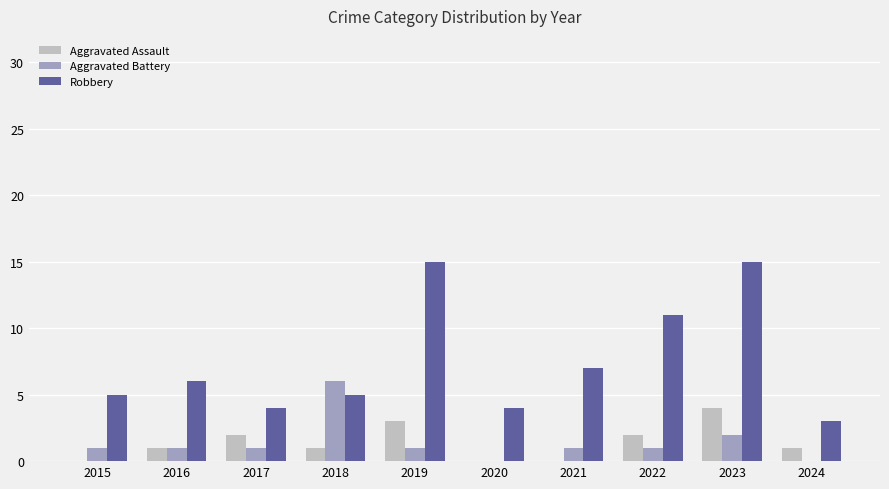

Reading left to right, what are all the values shown in this chart?

Aggravated Assault: 0	1	2	1	3	0	0	2	4	1
Aggravated Battery: 1	1	1	6	1	0	1	1	2	0
Robbery: 5	6	4	5	15	4	7	11	15	3